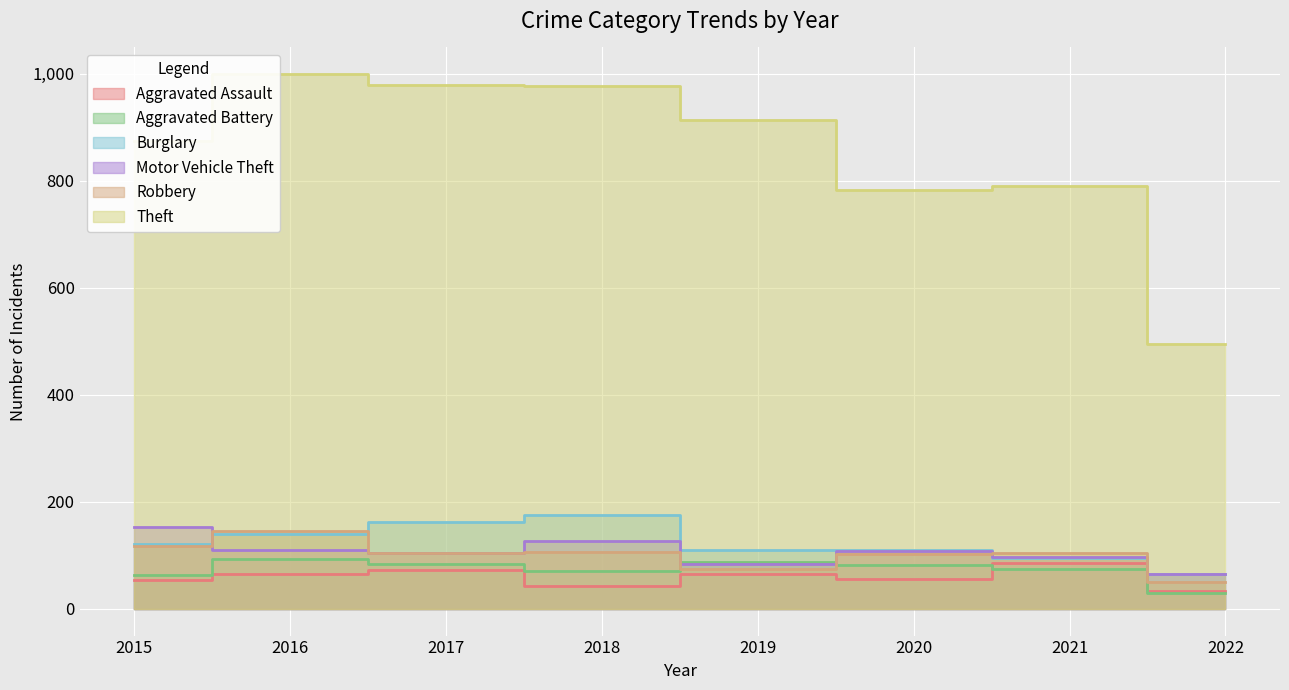

True or false: Motor Vehicle Theft and Burglary cross at least once.

True